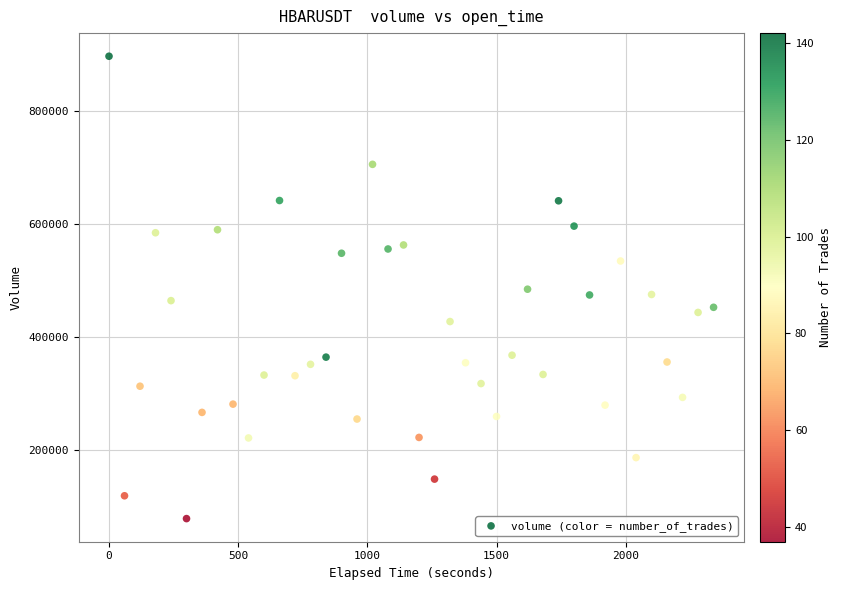

What is the range of Y values (max minus min)?

819859